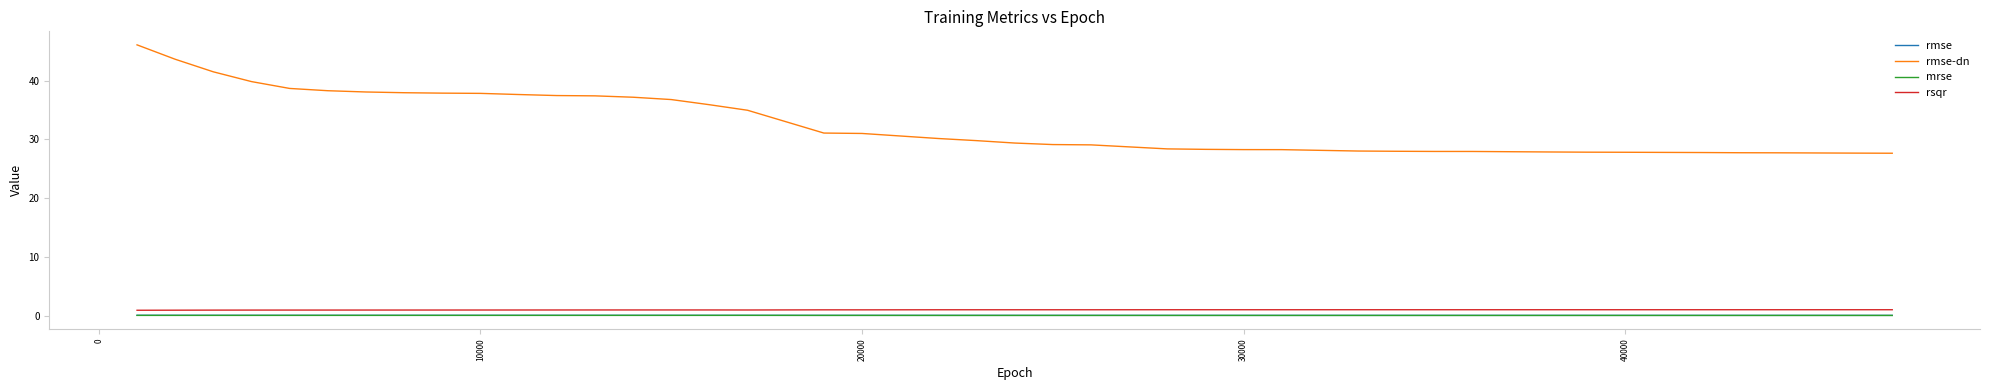

True or false: rmse-dn and rsqr cross at least once.

False